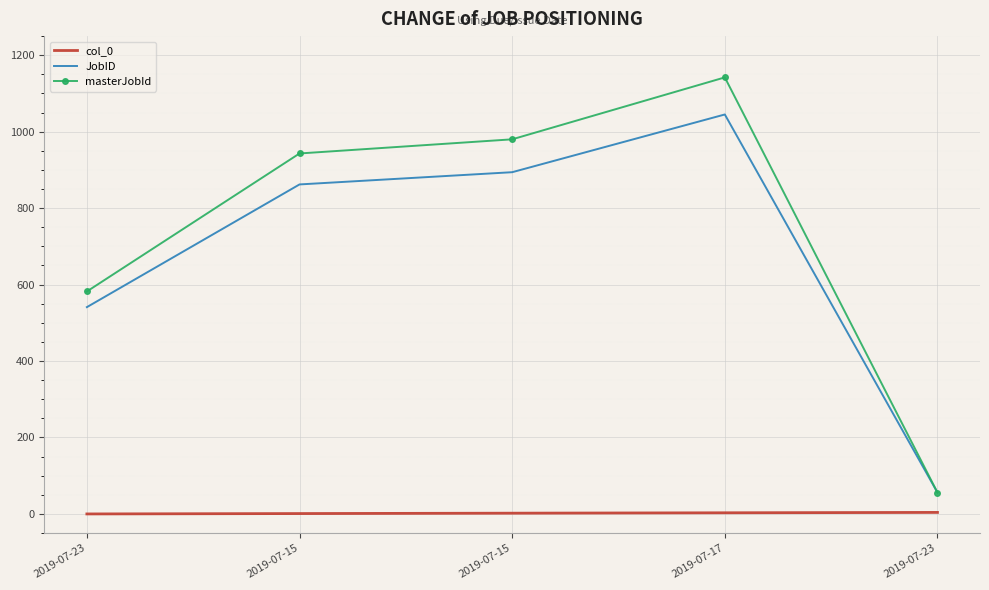

What are all the series names shown in the legend?

col_0, JobID, masterJobId